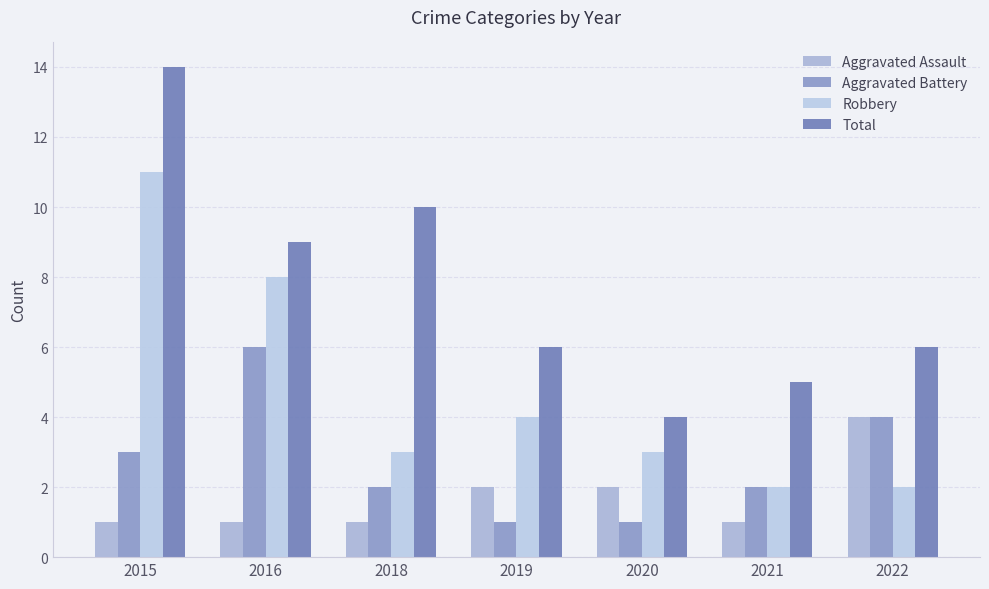

What is the maximum value shown in the chart?

14